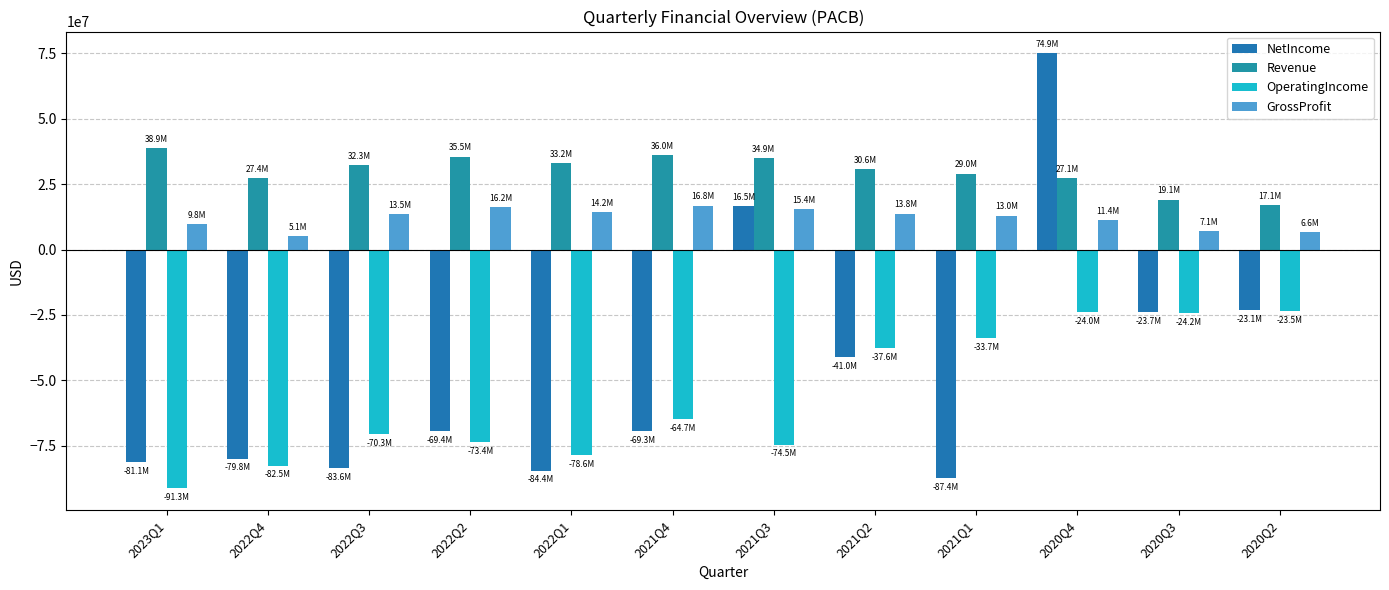

Where does the Revenue series first go above 32311000?

2023Q1